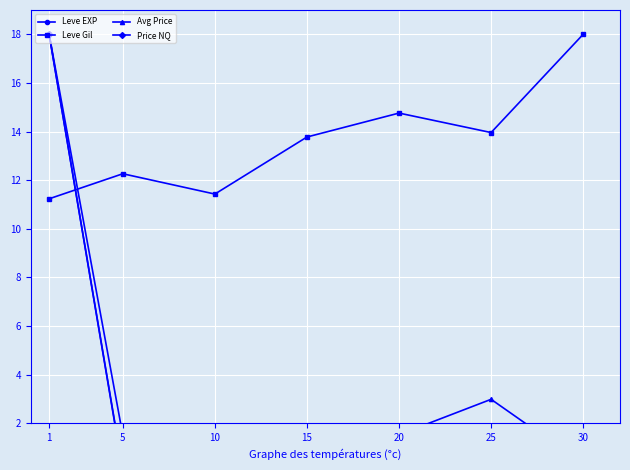

True or false: Avg Price has a value of 0.3 at 5.

False